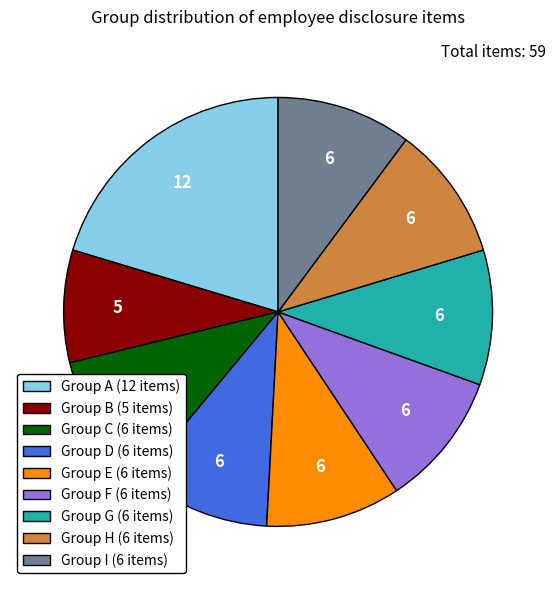

Which slice is the smallest?

Group B (5 items)